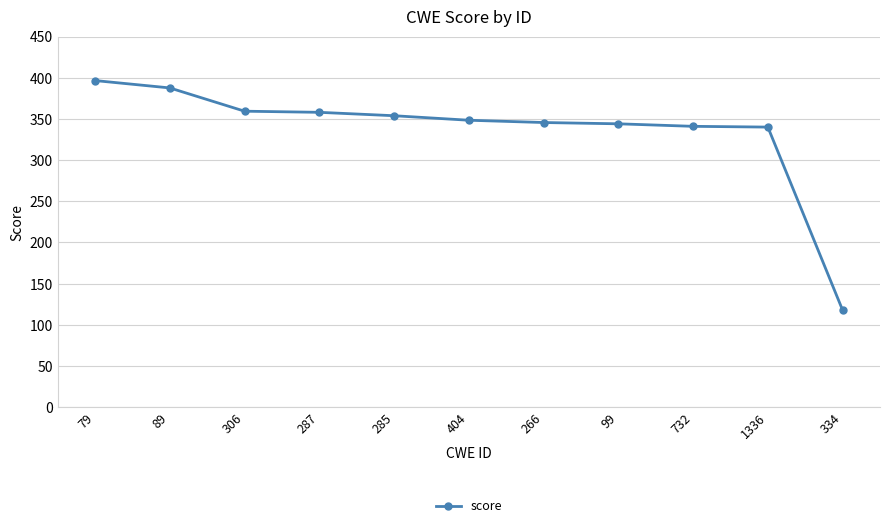

What is the maximum value shown in the chart?

396.5